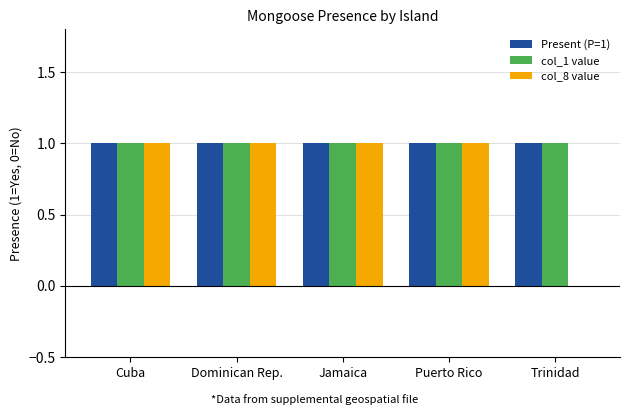

The Present (P=1) series shows 1 at Dominican Rep.. True or false?

True